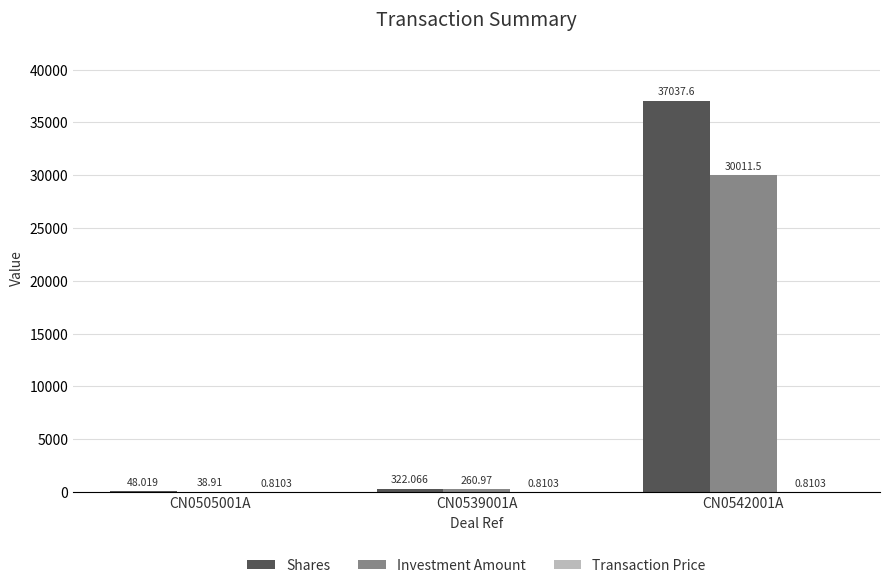

Which series changed the most between CN0505001A and CN0539001A?

Shares